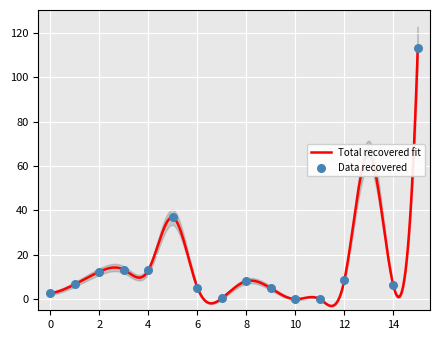

Between 11 and 8, which is larger?

8